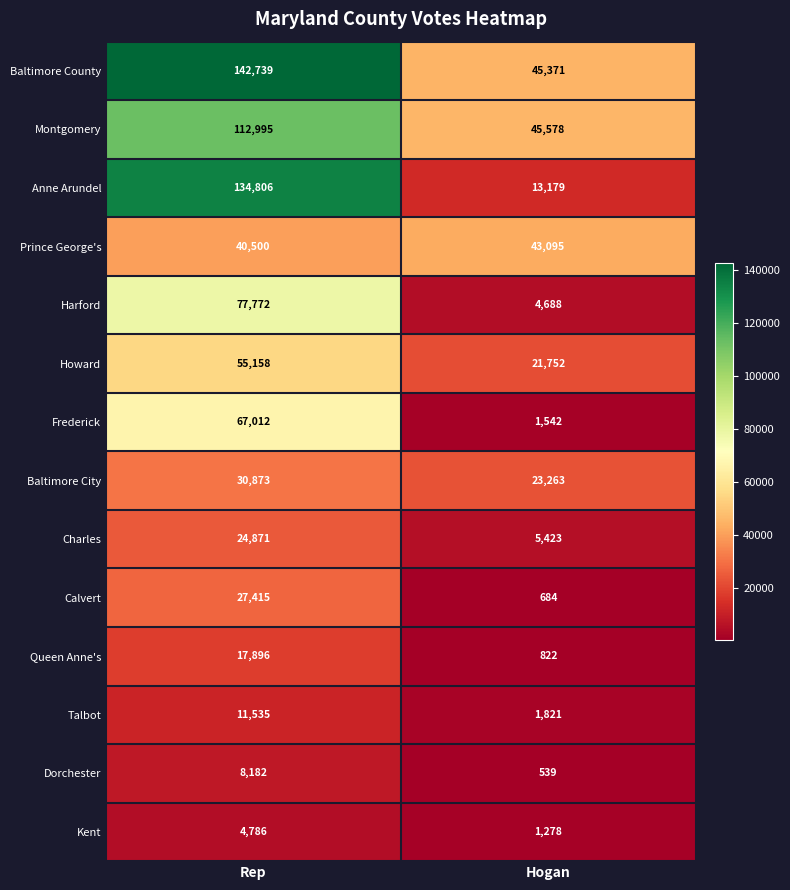

What is the smallest value displayed?

539